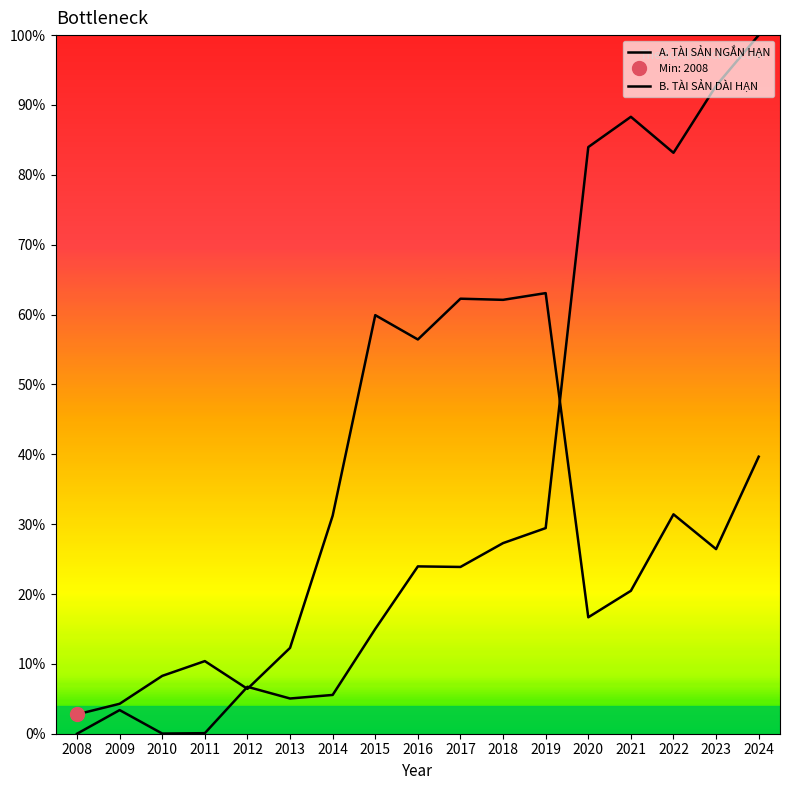

At which category is the sum across all series the highest?

2024